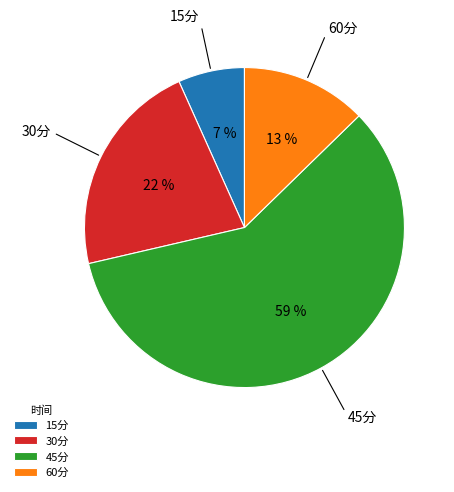

The 30分 slice represents 14% of the pie. True or false?

False